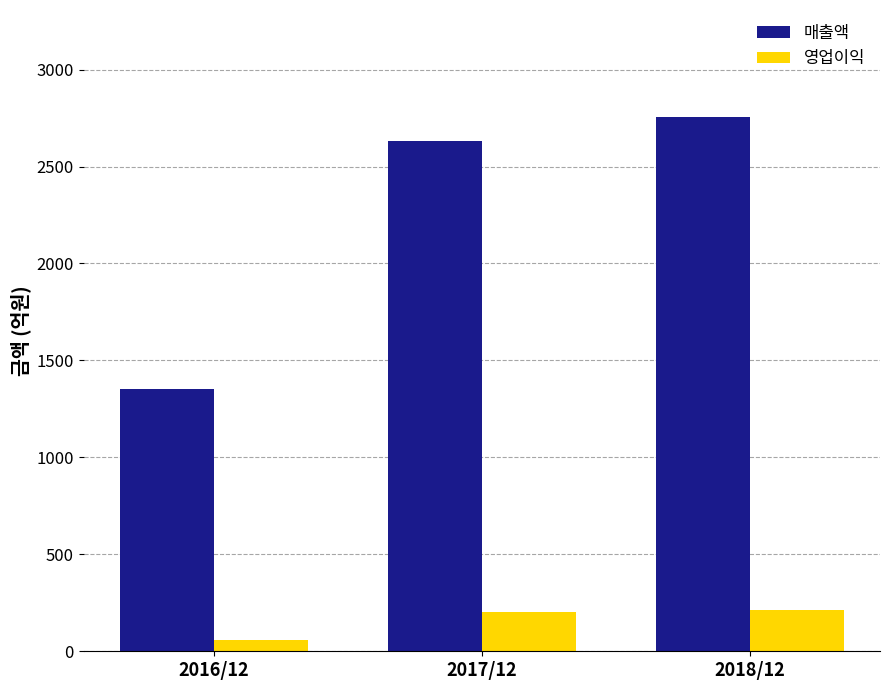

Are the bars grouped side by side (vs. stacked)?

Yes